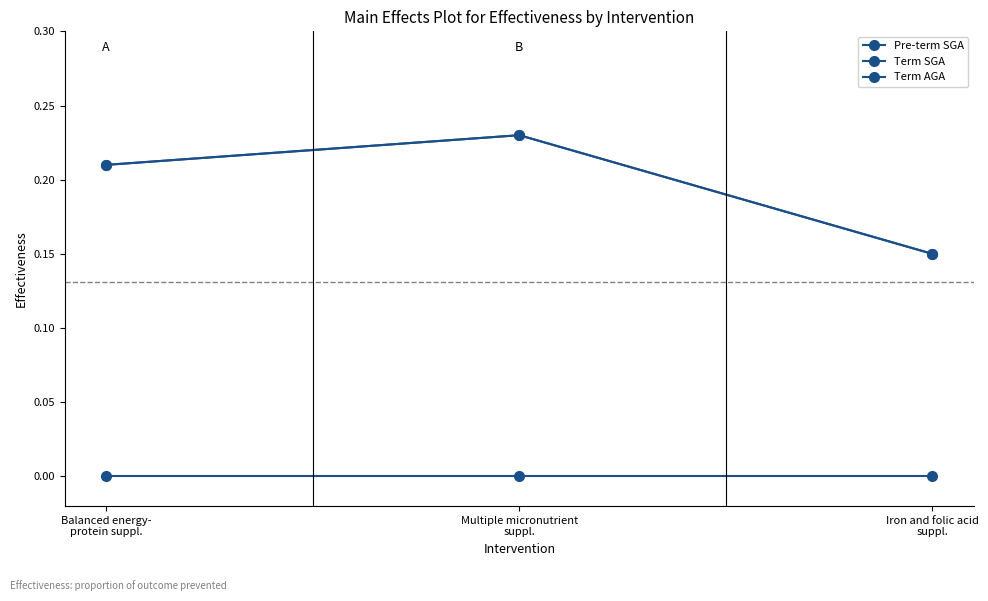

List the series in order of their peak value, highest first.

Pre-term SGA, Term SGA, Term AGA